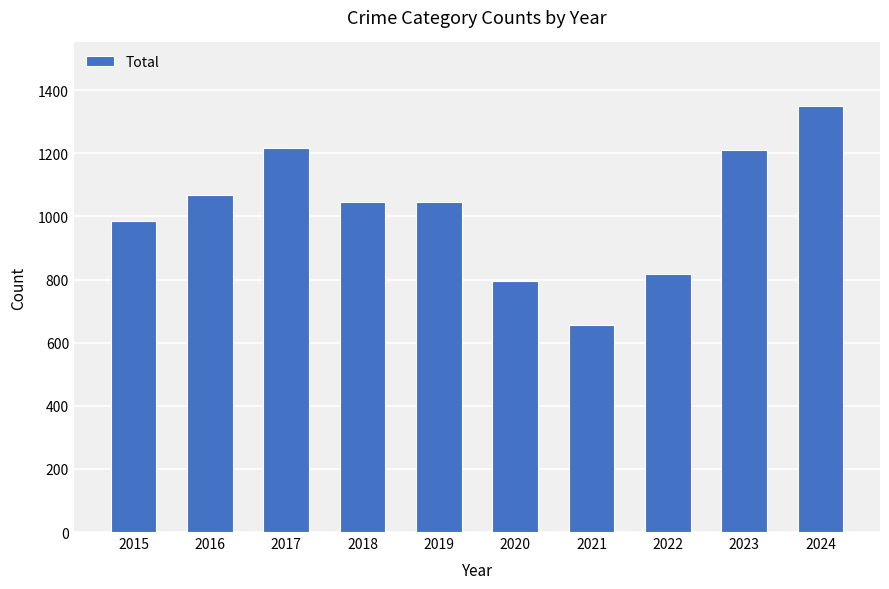

What is the ratio of the value at 2020 to the value at 2022?

1.0